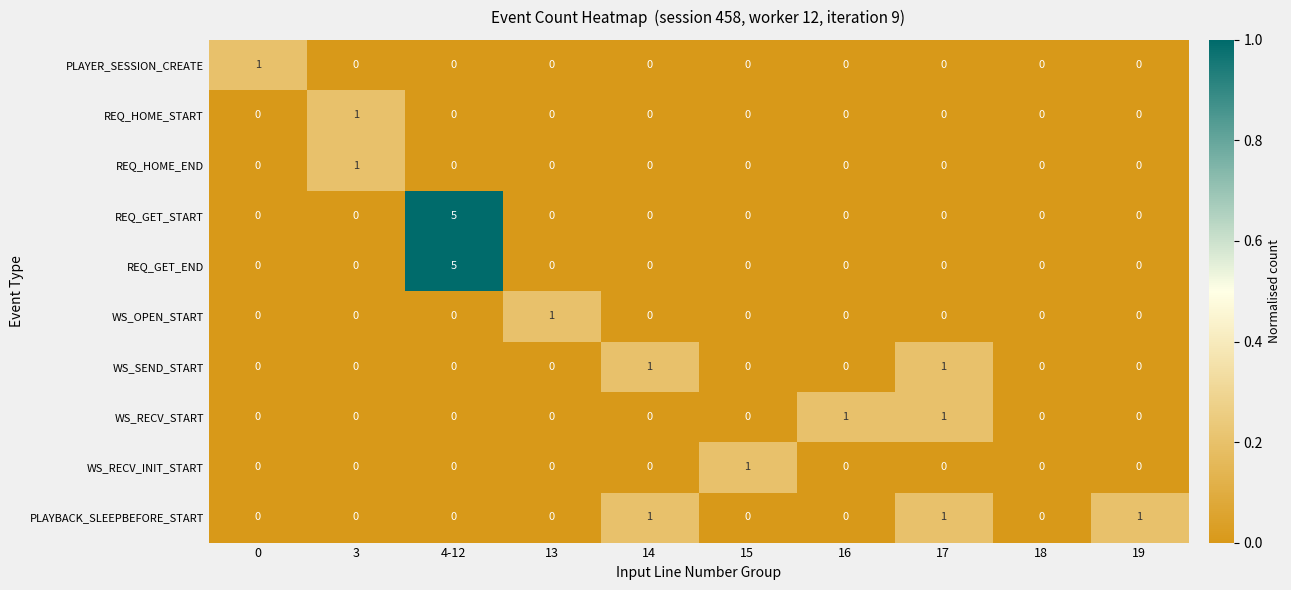

Is it true that PLAYBACK_SLEEPBEFORE_START equals 1 at 18?

False